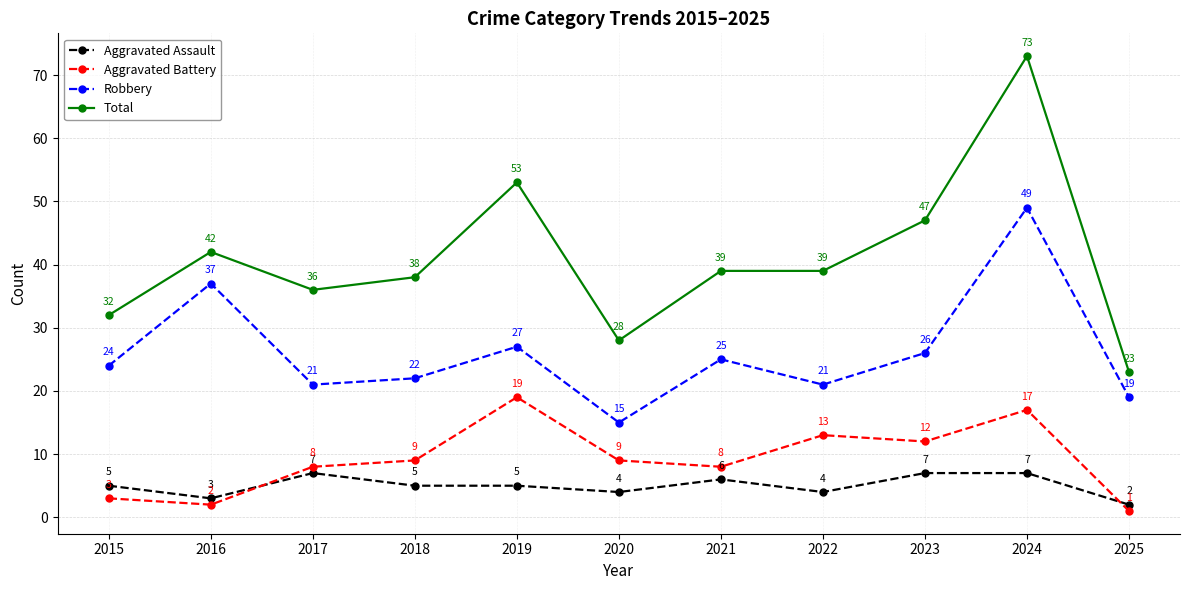

Which series has the widest spread of values?

Total